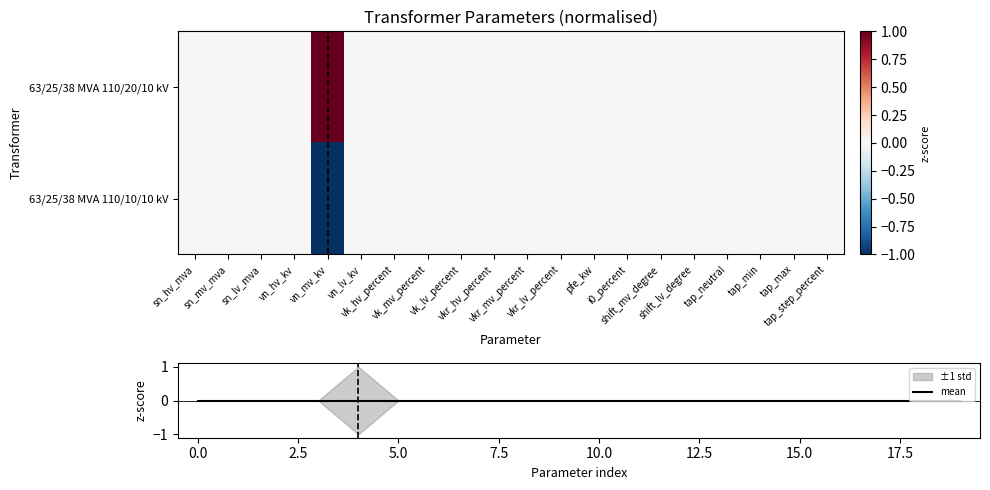

List the series in order of their overall mean, lowest first.

63/25/38 MVA 110/10/10 kV, mean, 63/25/38 MVA 110/20/10 kV